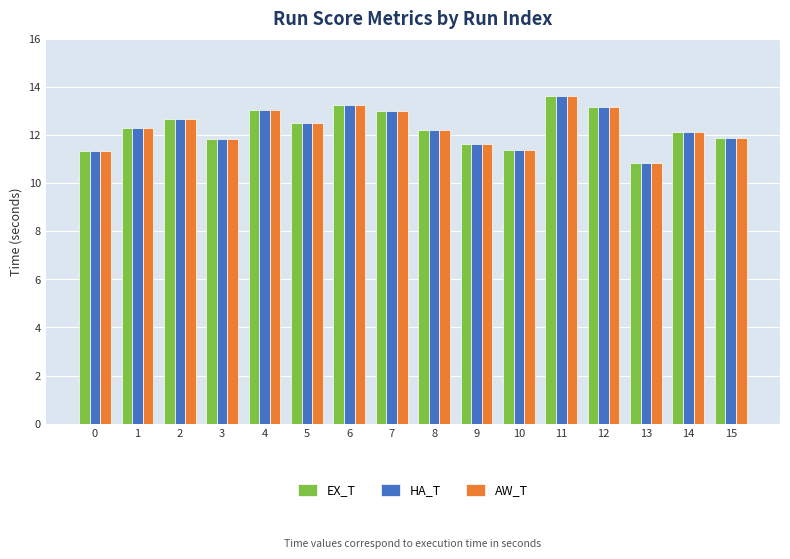

What is the total value across all series at 3?

35.5